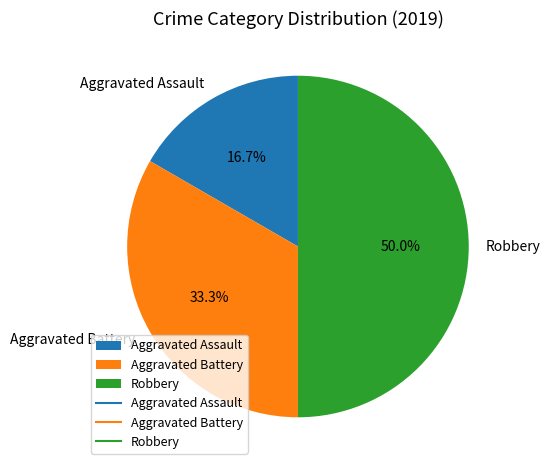

To the nearest percent, what is the combined percentage of Robbery and Aggravated Assault?

67%